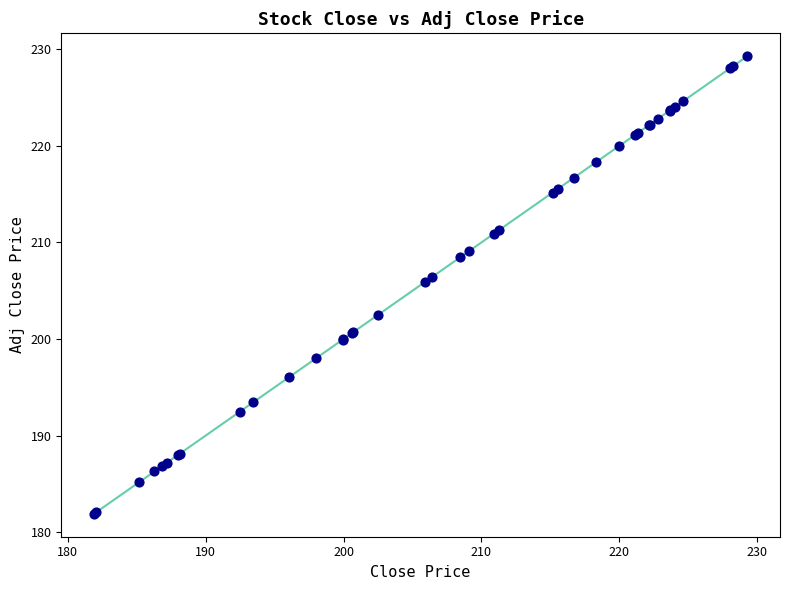

What Y value in the scatter plot is closest to 205?

205.9